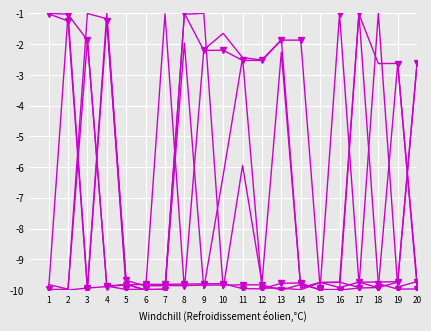

Reading left to right, transcribe all the data shown in this chart.

col_5: -10.0	-1.0	-1.9	-9.9	-10.0	-10.0	-10.0	-1.0	-2.2	-2.2	-2.5	-2.5	-1.9	-1.9	-9.9	-1.0	-9.7	-9.9	-2.6	-9.7
col_4: -10.0	-10.0	-1.0	-1.2	-10.0	-10.0	-10.0	-2.0	-10.0	-6.3	-2.4	-9.9	-9.9	-10.0	-9.8	-9.7	-9.9	-1.0	-9.9	-9.7
col_1: -1.0	-1.0	-9.9	-9.9	-9.8	-9.8	-9.8	-9.8	-9.8	-9.8	-10.0	-10.0	-9.8	-9.8	-10.0	-10.0	-9.9	-9.9	-9.7	-2.6
col_3: -9.8	-10.0	-1.9	-9.9	-9.8	-10.0	-10.0	-1.0	-1.0	-10.0	-5.9	-9.8	-2.3	-9.9	-9.8	-9.7	-1.0	-2.6	-2.6	-9.9
col_2: -1.0	-1.2	-10.0	-1.3	-9.7	-9.9	-9.9	-9.9	-9.8	-9.8	-9.8	-9.8	-10.0	-9.8	-10.0	-10.0	-1.0	-9.8	-10.0	-10.0
col_6: -10.0	-10.0	-9.9	-1.0	-9.8	-10.0	-1.0	-10.0	-2.2	-1.7	-2.4	-2.5	-1.9	-9.9	-9.7	-9.9	-9.7	-9.7	-9.7	-2.6